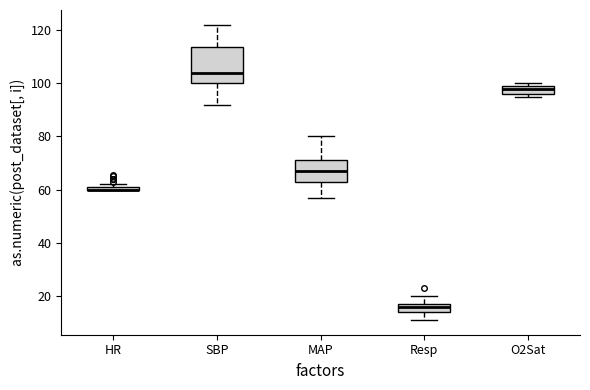

Where is the upper edge of the box for Resp on the y-axis? The values are not printed on the chart, so give them approximately, as read against the axis.

18